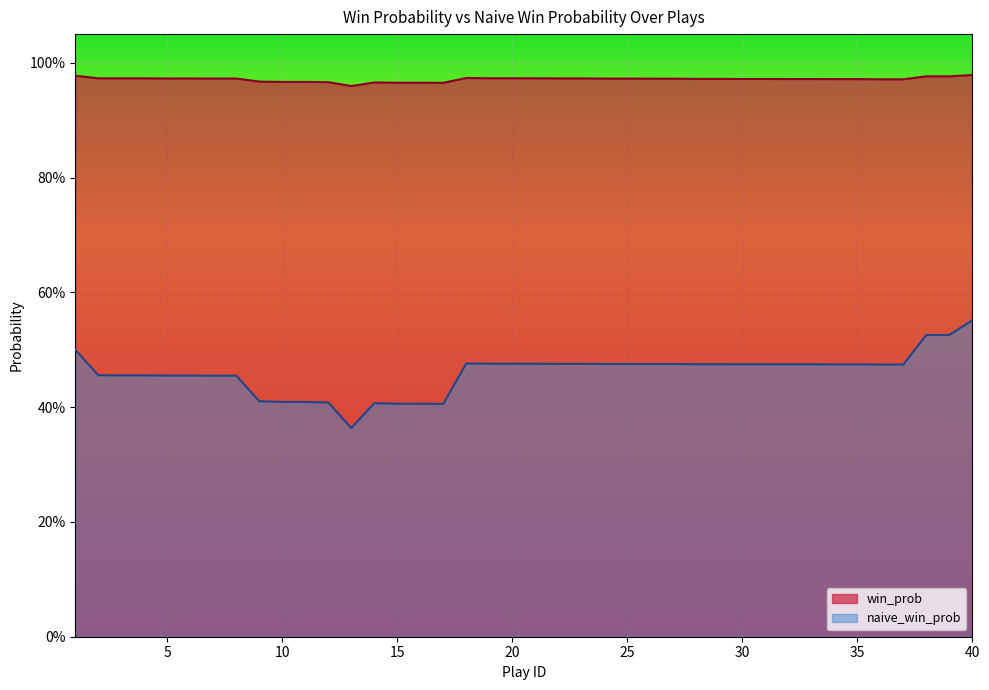

What are all the series names shown in the legend?

win_prob, naive_win_prob